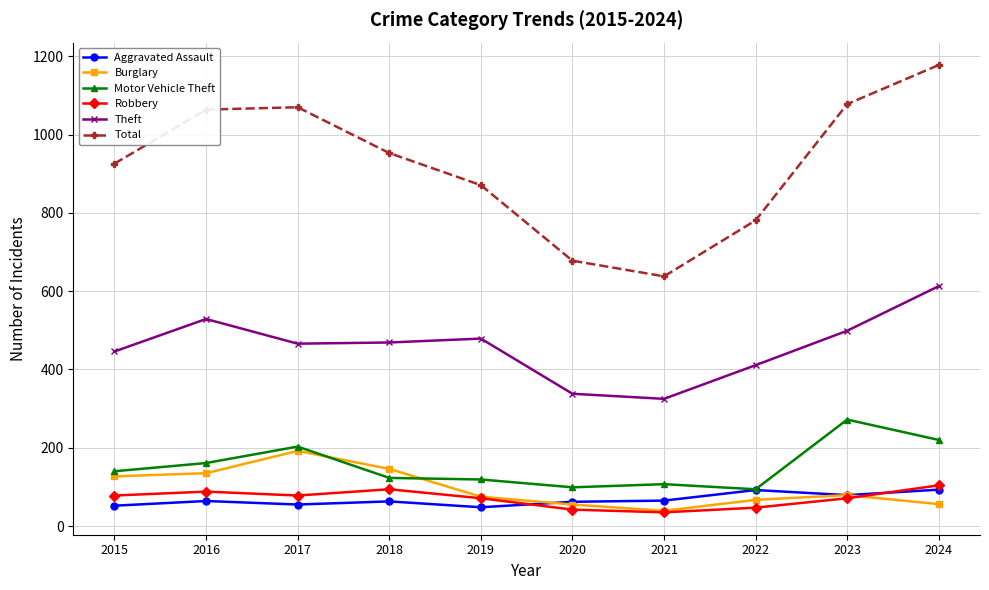

What is the total value across all series at 2024?

2264